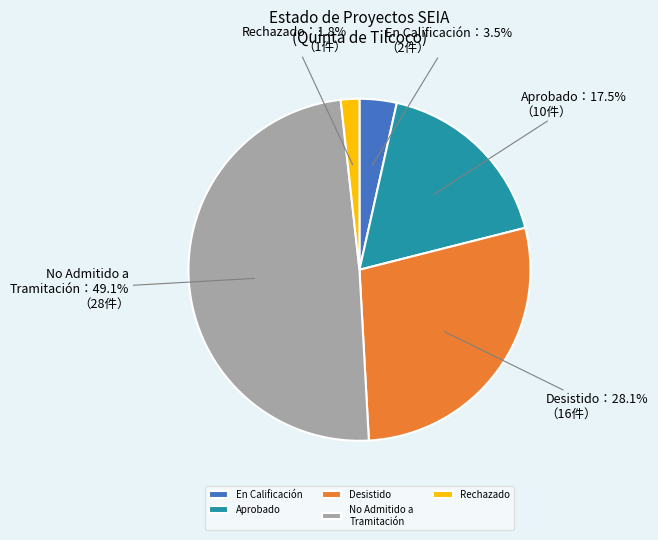

Is there any slice that represents more than half of the pie?

No